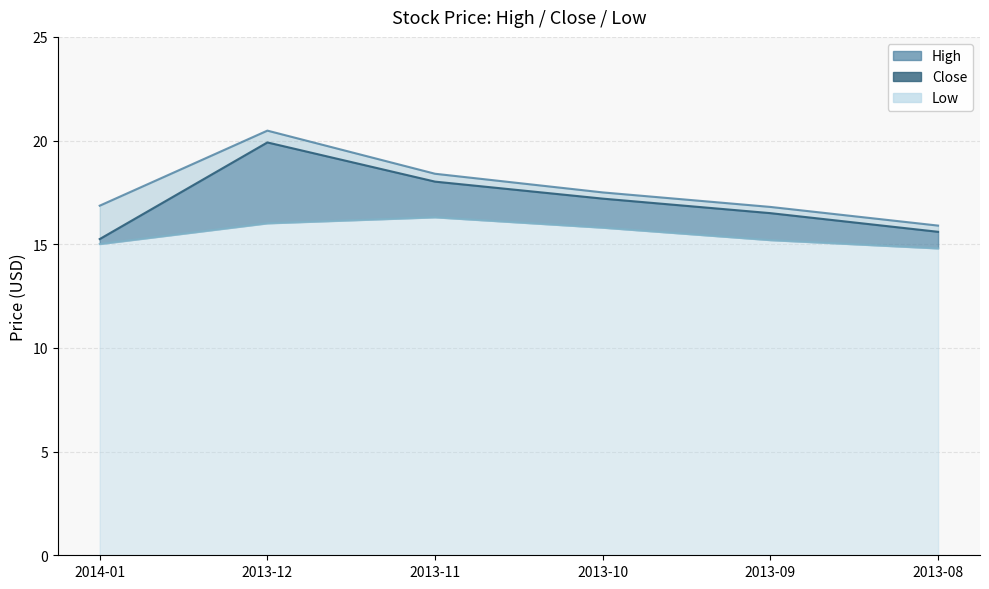

How many interior local peaks does the Close series have?

1